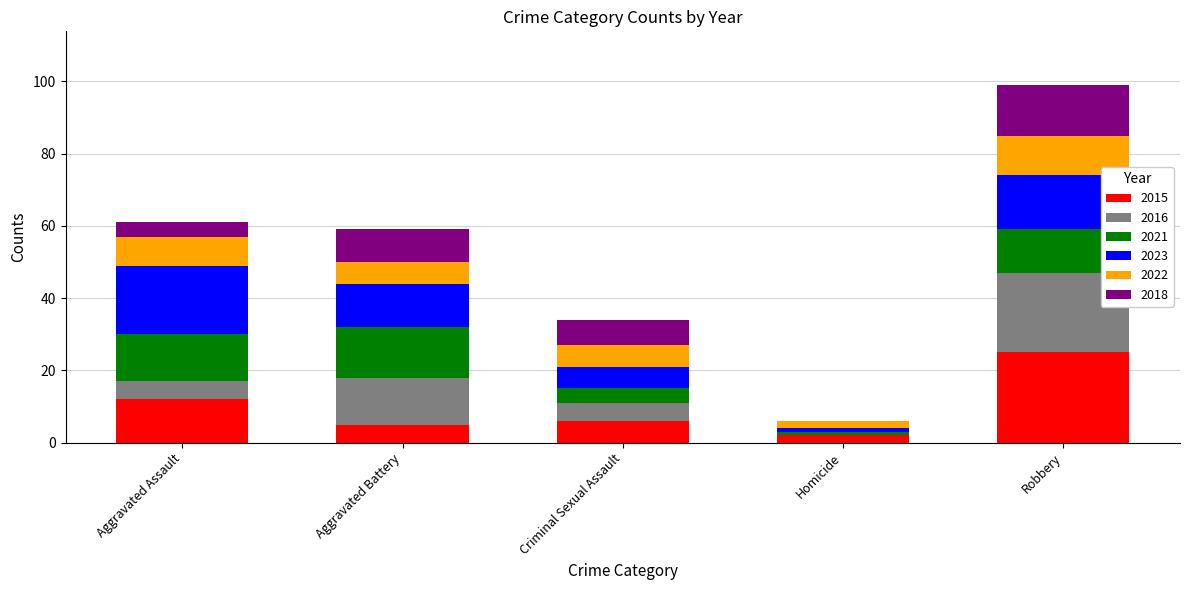

What is the highest value of the 2015 series?

25